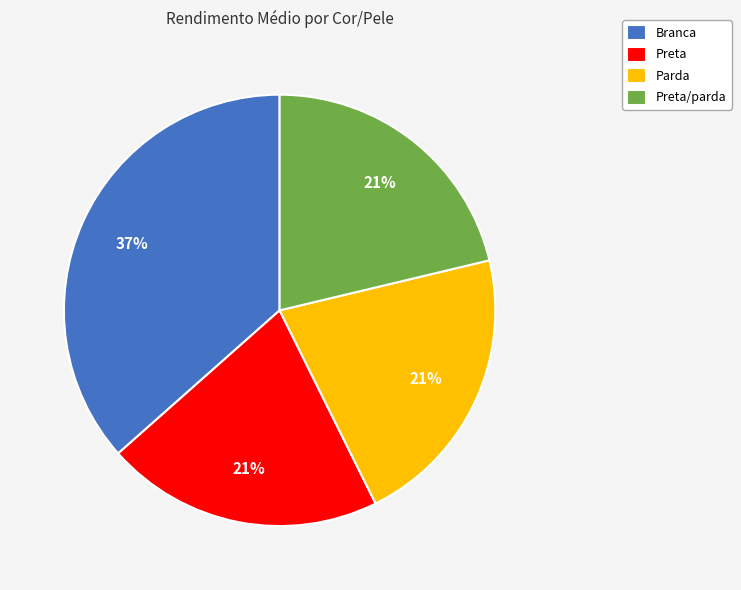

Approximately how many times larger is the value at Parda compared to Branca?

0.6